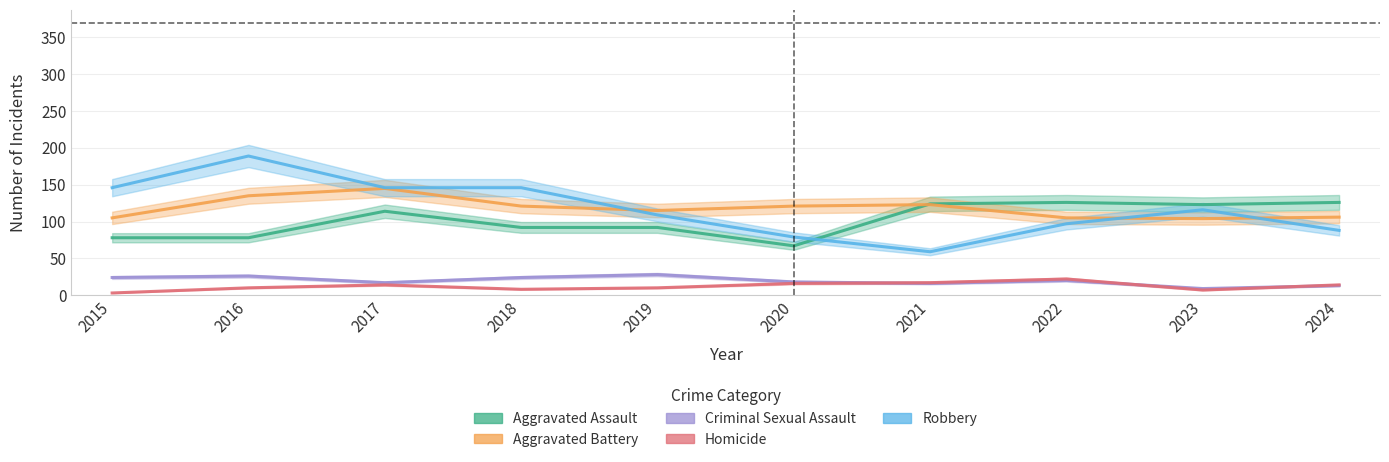

Reading left to right, what are all the values shown in this chart?

Aggravated Assault: 78	78	114	92	92	67	124	126	123	126
Aggravated Battery: 105	135	145	121	115	121	123	105	104	106
Criminal Sexual Assault: 24	26	17	24	28	18	16	20	9	13
Homicide: 3	10	14	8	10	16	17	22	7	14
Robbery: 146	189	146	146	109	79	59	97	116	88